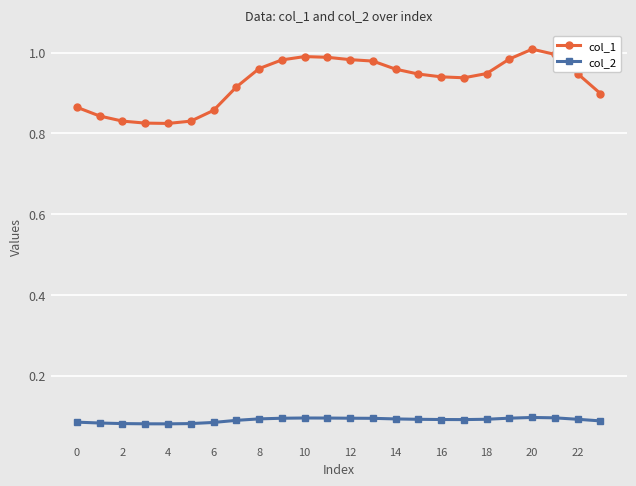

Count the number of data series in this chart.

2